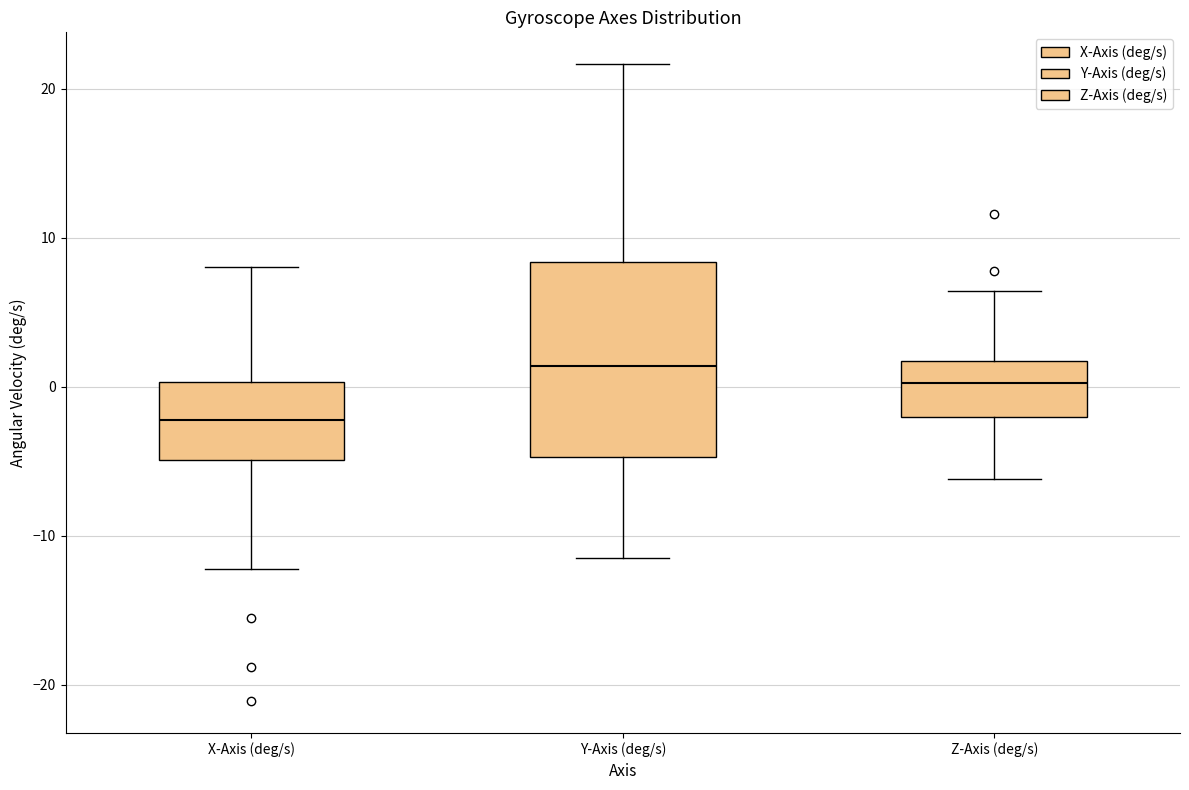

Where does the median line of the box for Y-Axis (deg/s) sit on the y-axis? The values are not printed on the chart, so give them approximately, as read against the axis.

1